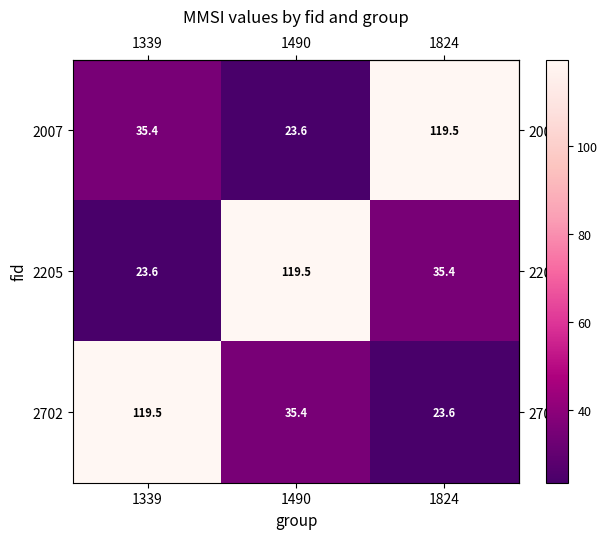

The 2702 series shows 31.3 at 1824. True or false?

False